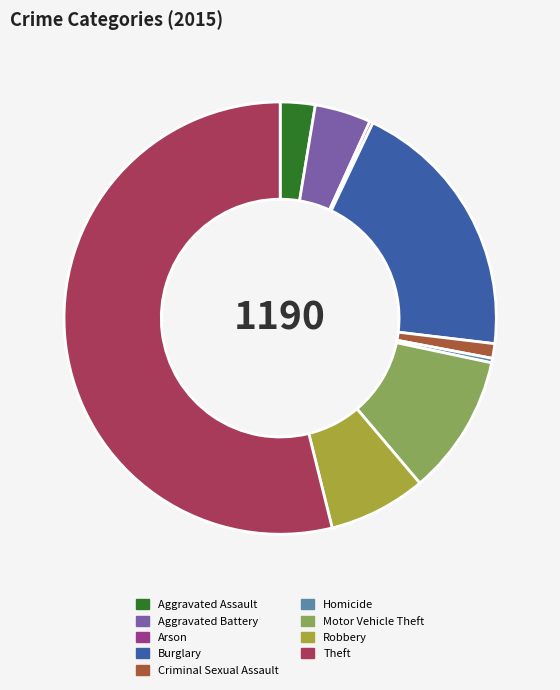

What is the largest slice in the pie chart?

Theft